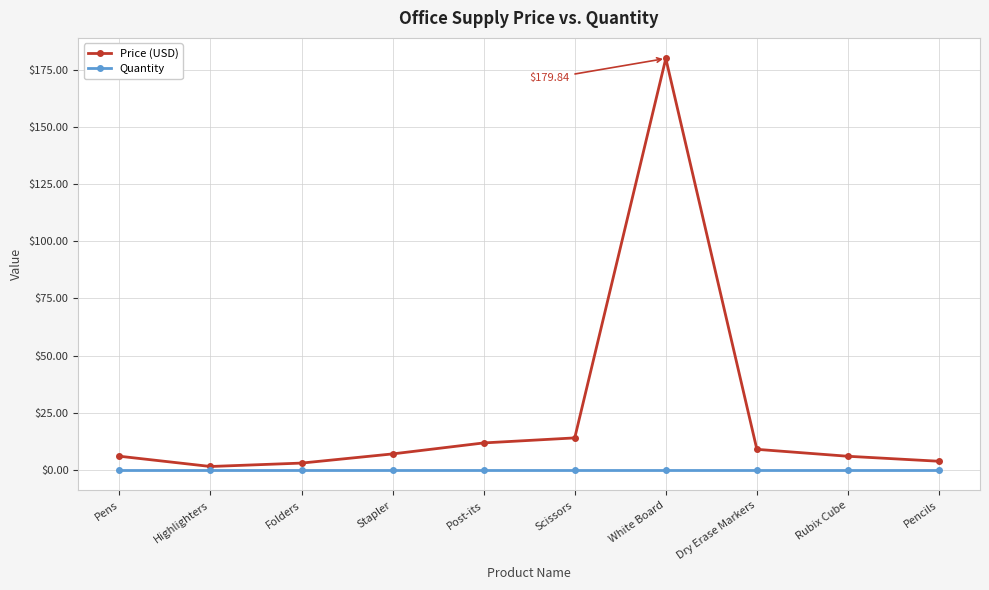

What is the label of the 8th point from the right?

Folders